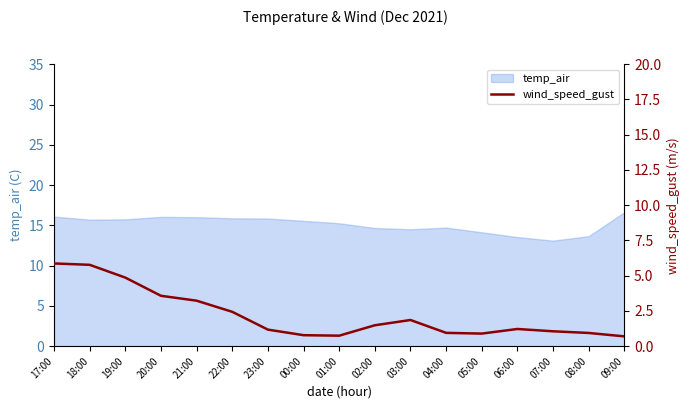

True or false: the data shows 1.3 at 04:00.

False